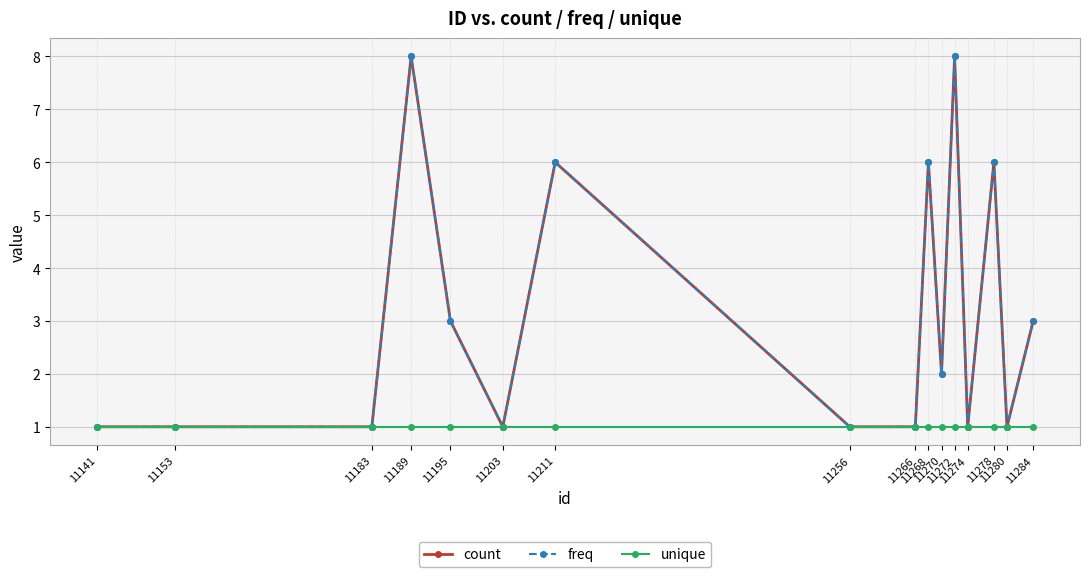

At which category is the sum across all series the highest?

11189